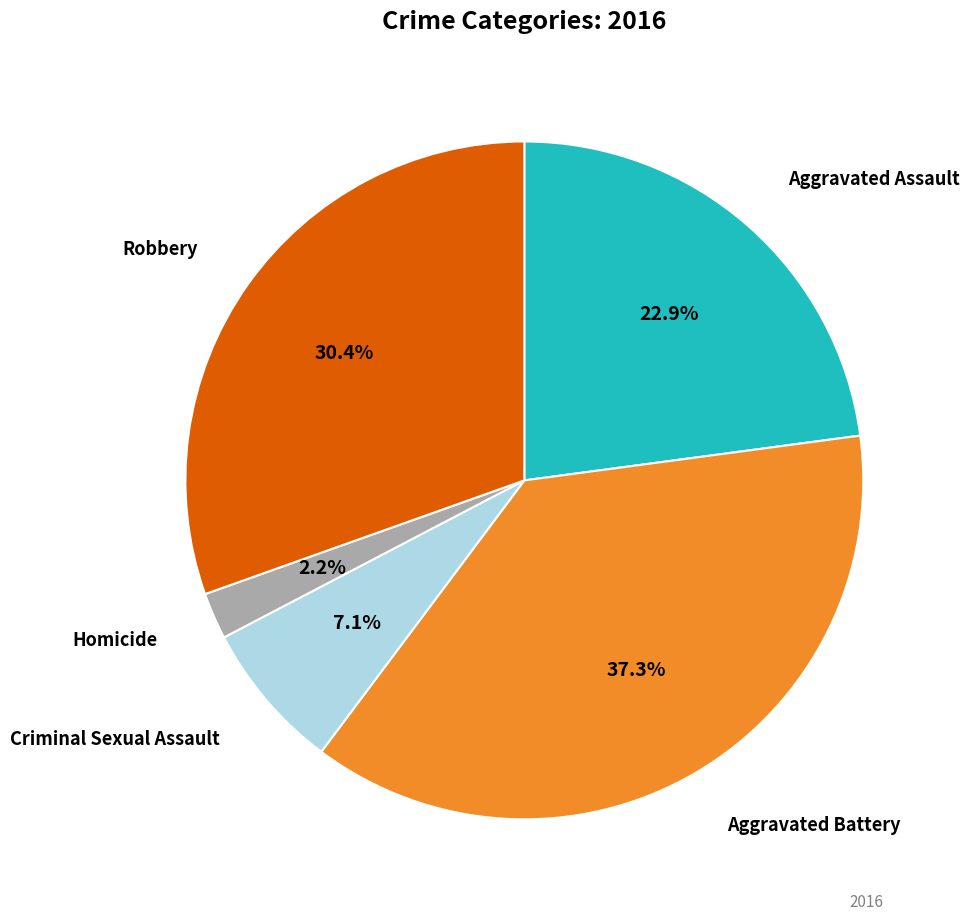

How many slices are in this pie chart?

5